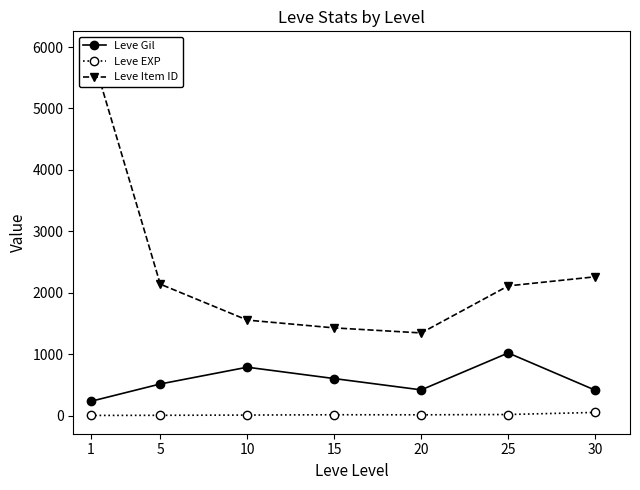

Is the value of Leve Gil at 10 greater than the value of Leve EXP at 20?

Yes